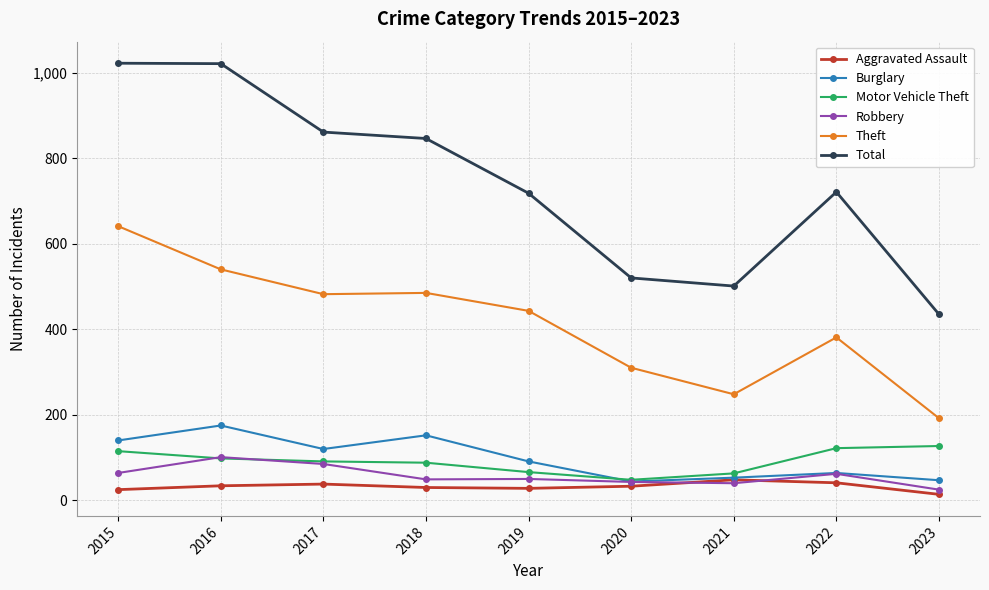

True or false: Theft and Motor Vehicle Theft cross at least once.

False